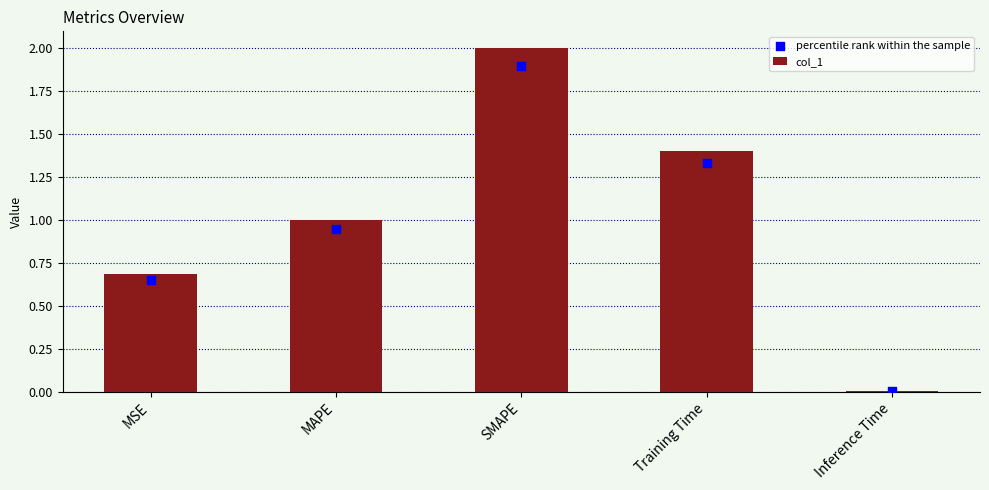

Is the value of col_1 at SMAPE greater than the value of percentile rank within the sample at SMAPE?

Yes